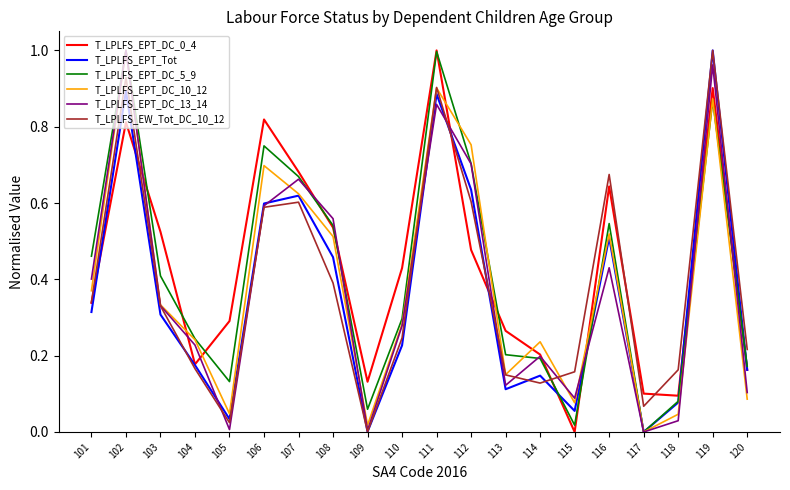

Between which two adjacent categories do T_LPLFS_EPT_DC_0_4 and T_LPLFS_EPT_DC_10_12 first intersect?

102 and 103